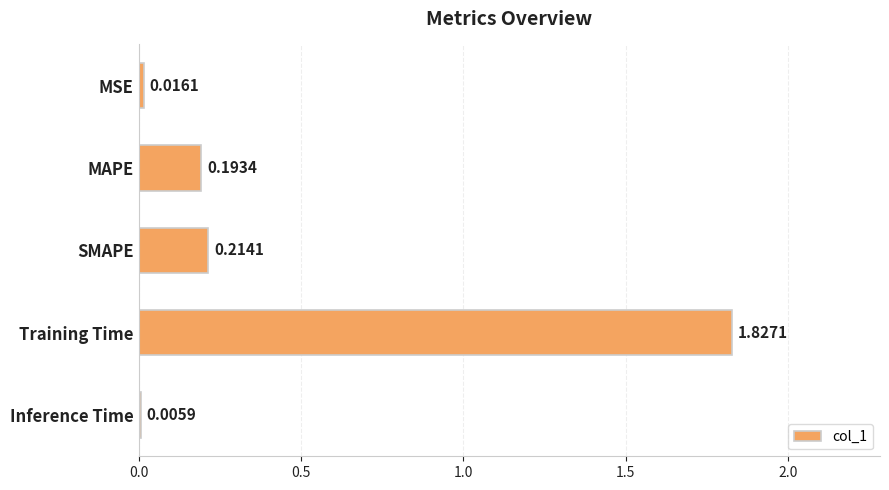

Are the bars horizontal?

Yes